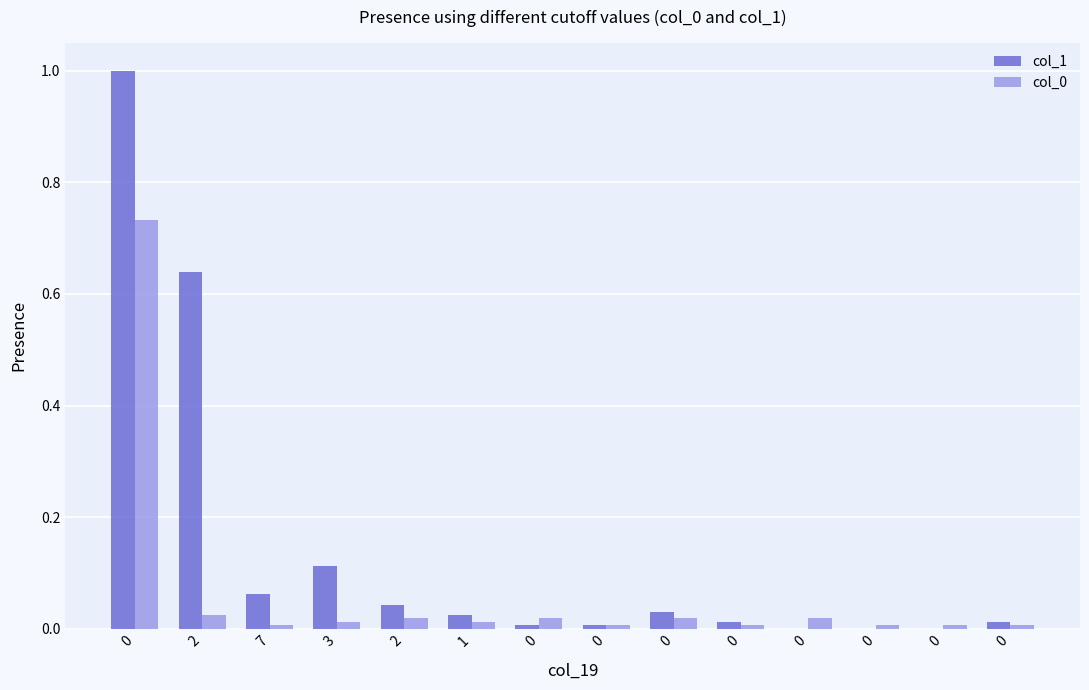

Are the bars horizontal?

No